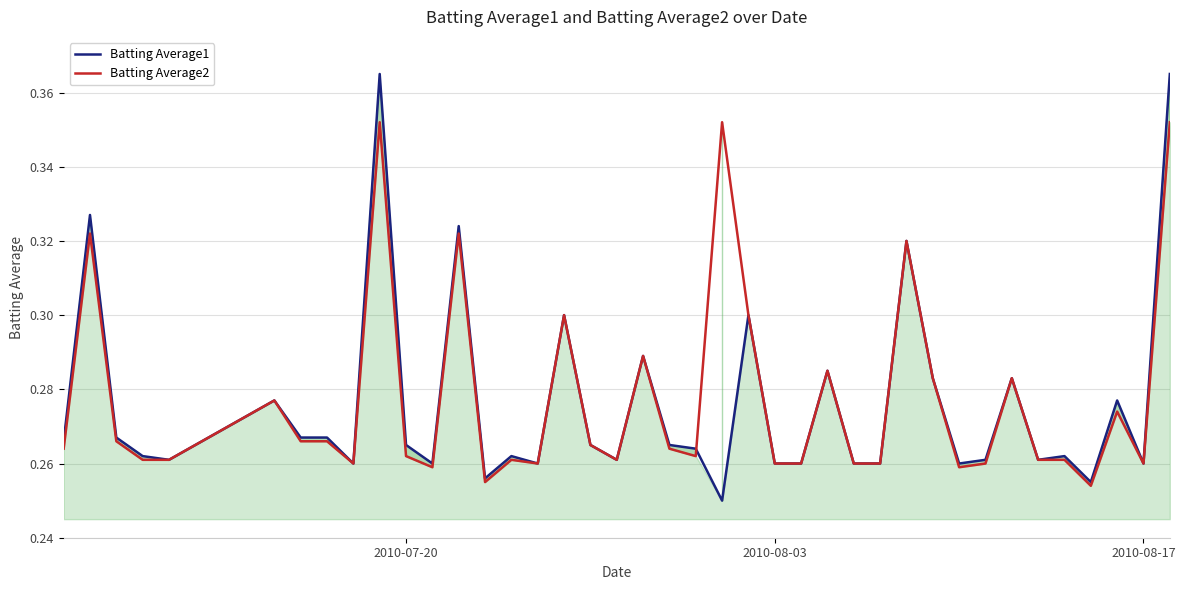

What is the maximum value for Batting Average1?

0.4